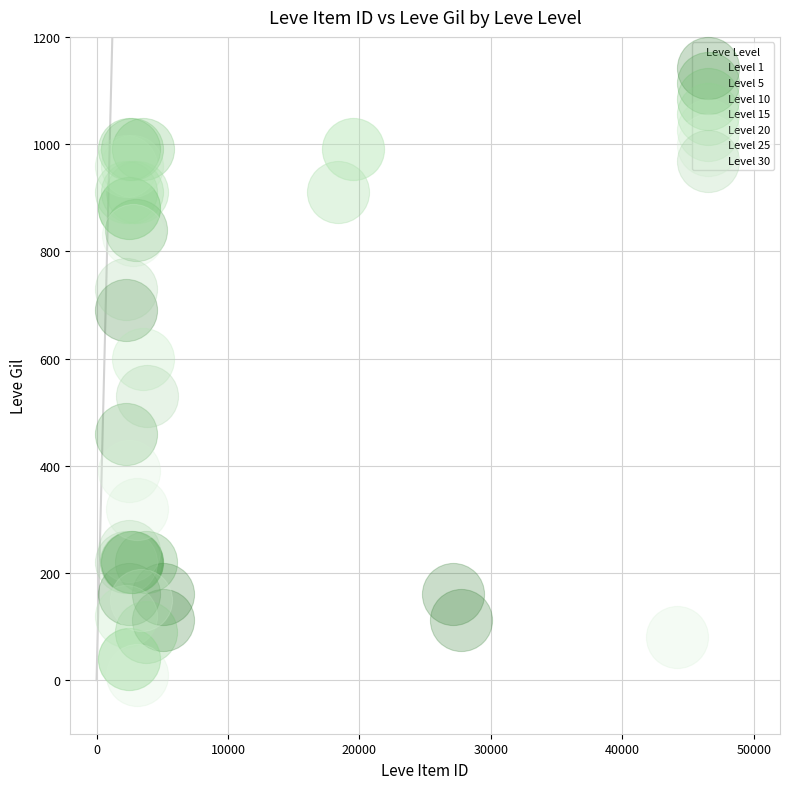

Which series has the largest Y range (max minus min)?

Level 10